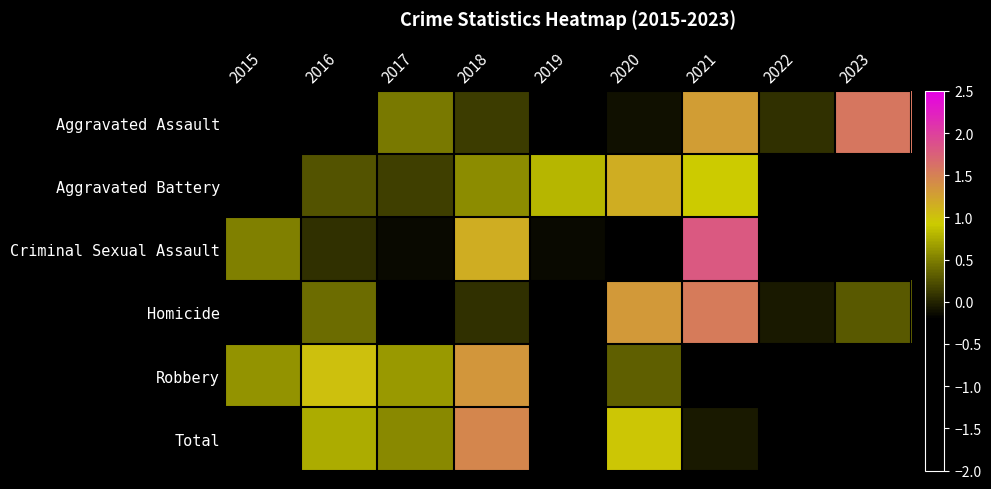

Which category has the lowest value across all series?

2015